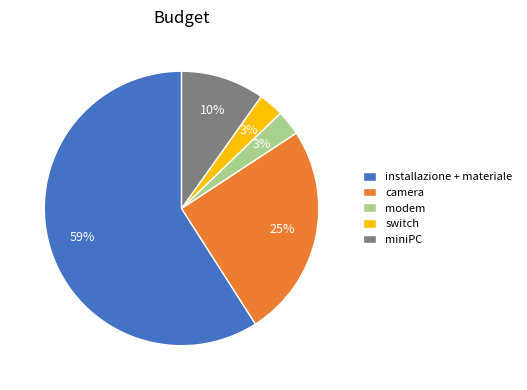

How many slices are in this pie chart?

5